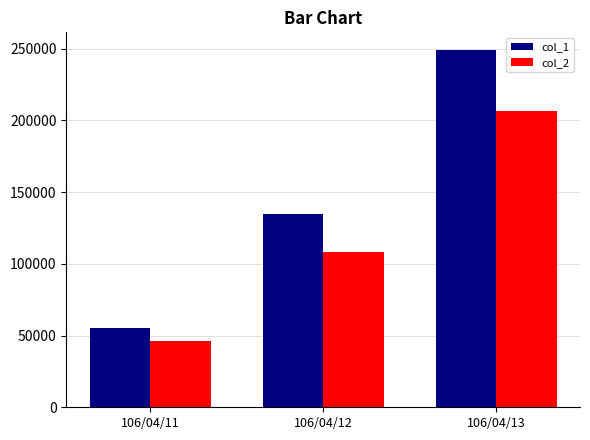

Which series has the largest total across all categories?

col_1